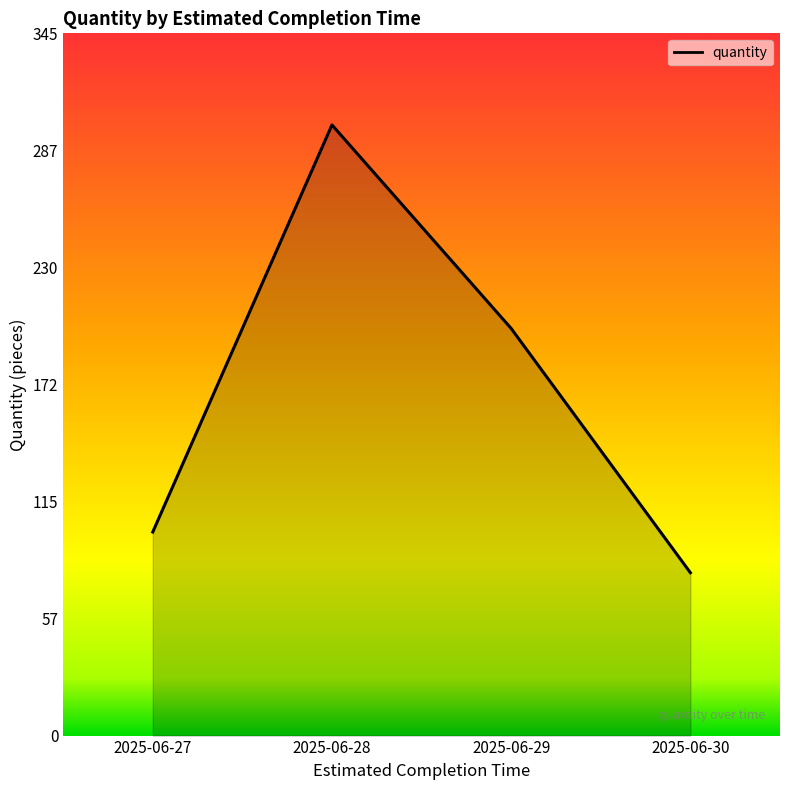

What is the greatest value displayed?

300